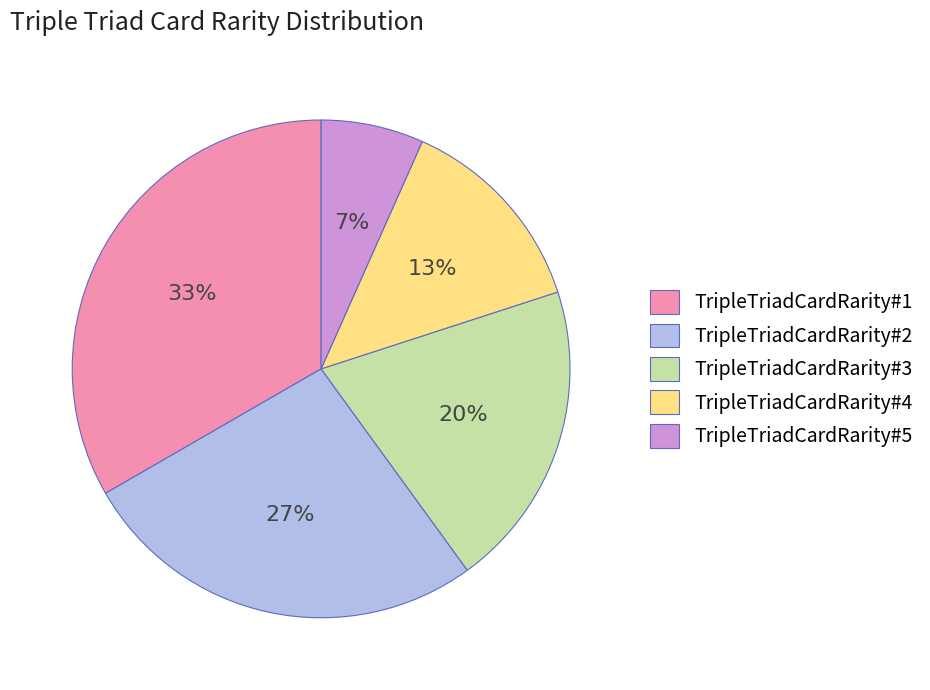

What is the smallest slice in the pie chart?

TripleTriadCardRarity#5